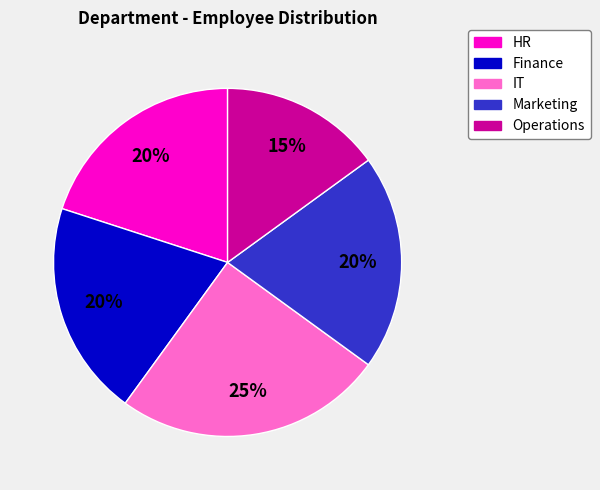

Combined, do Operations and IT account for over 50%?

No